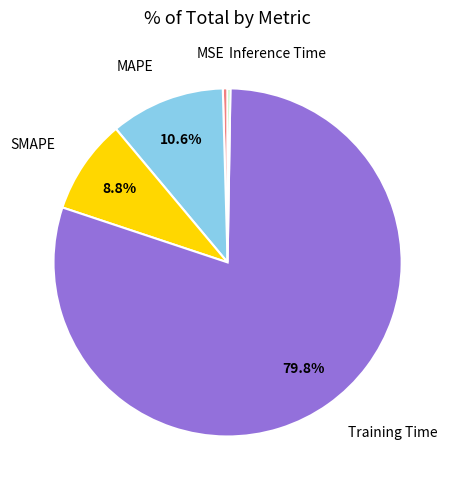

Does any single category account for the majority?

Yes